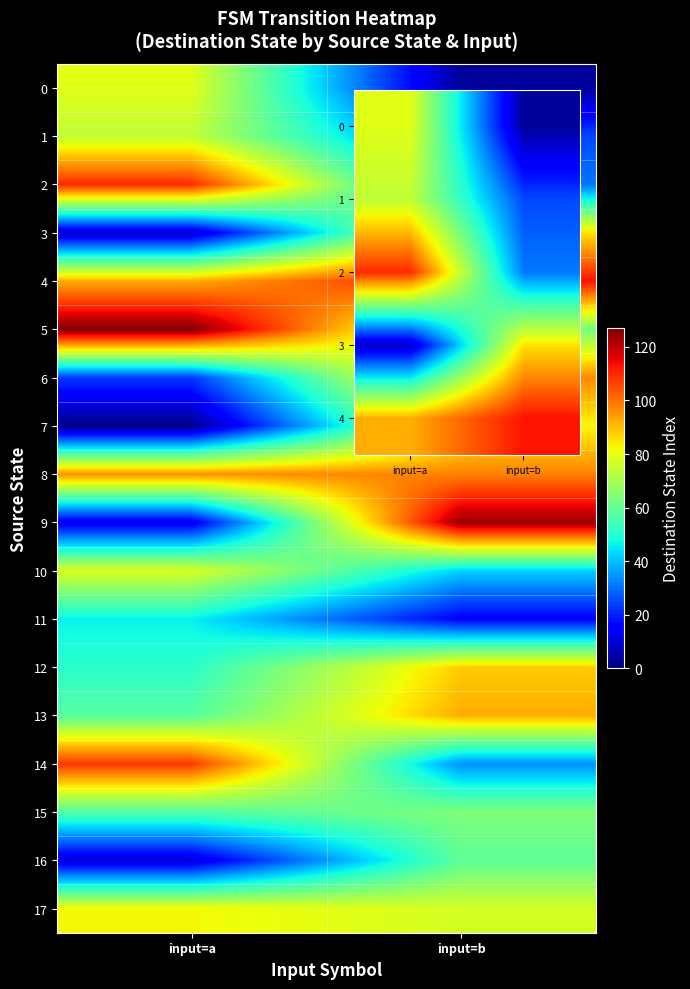

Rank the series by their maximum value, from highest to lowest.

row_5, row_9, row_4, row_2, row_14, row_8, row_6, row_13, row_12, row_3, row_7, row_17, row_0, row_10, row_1, row_15, row_16, row_11